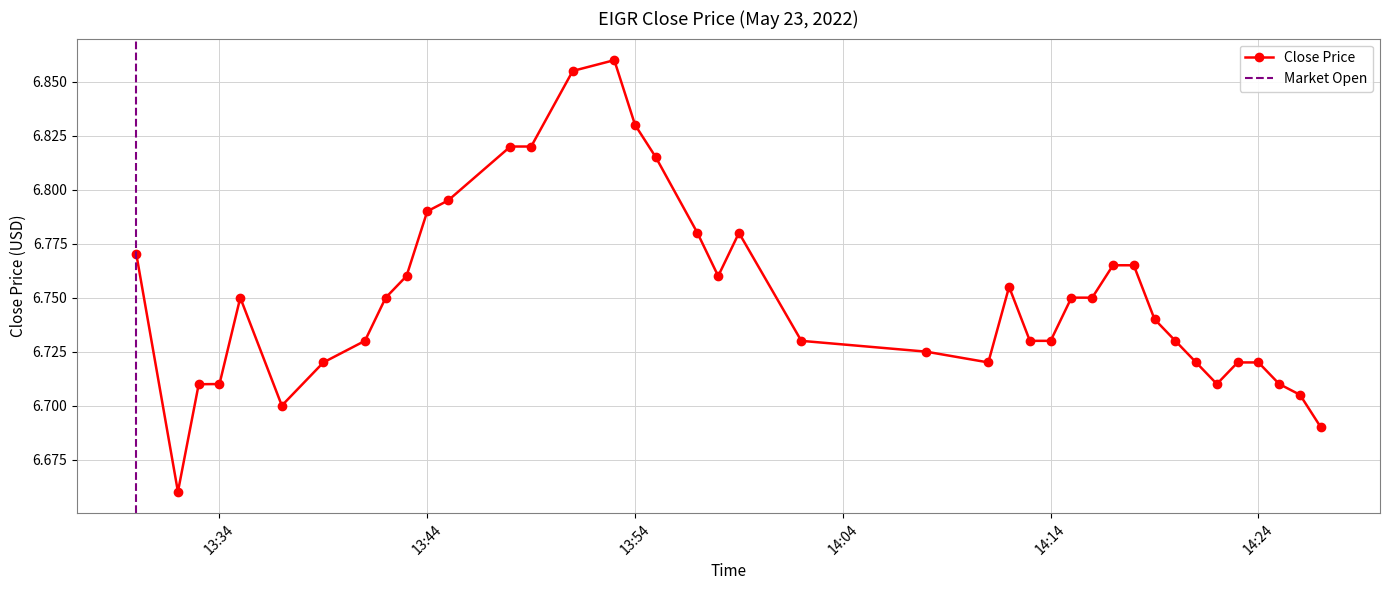

At which label is the value closest to 6?

2022-05-23 13:32:00